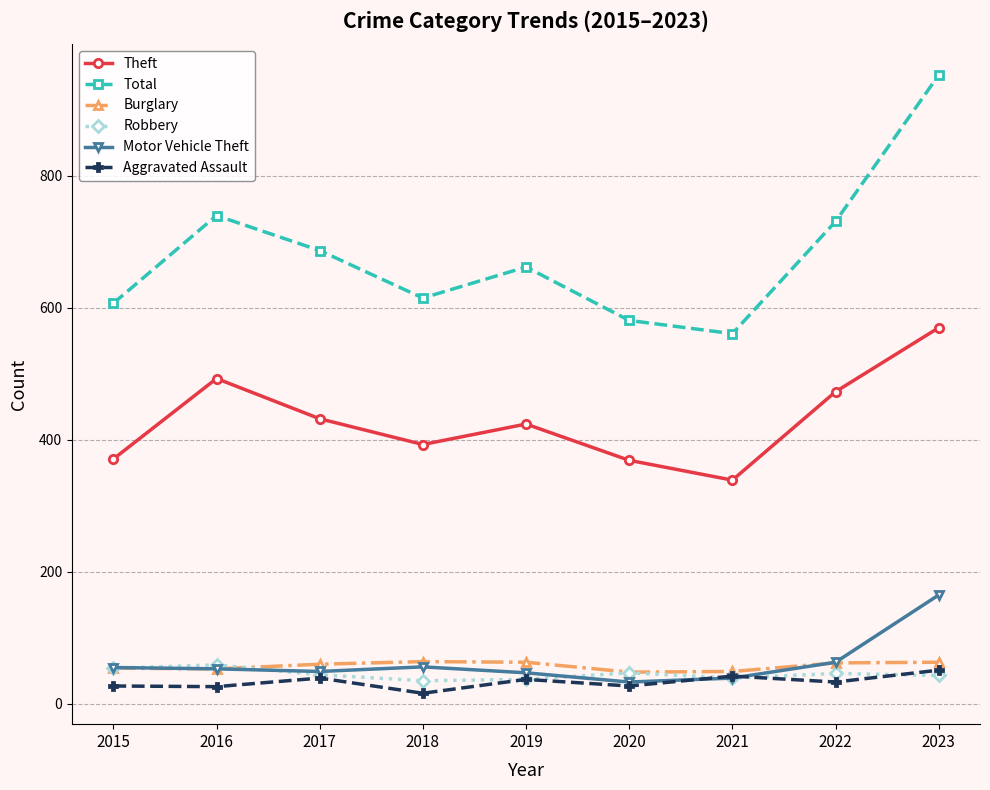

The value of Burglary at 2019 is 63. True or false?

True